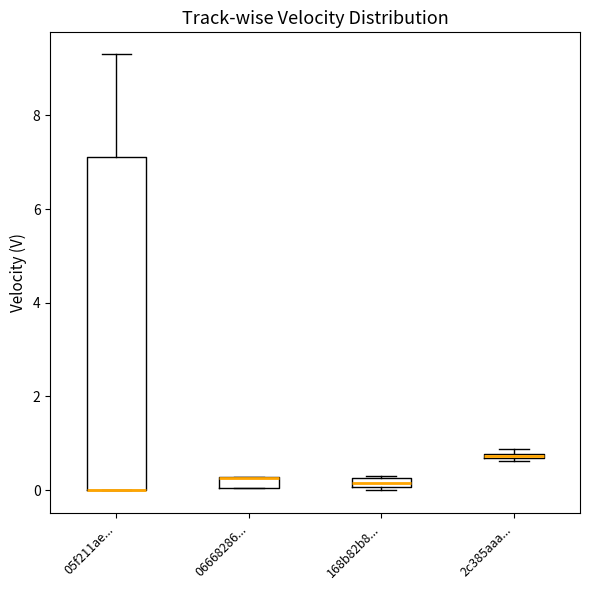

Where is the upper edge of the box for 168b82b8... on the y-axis? The values are not printed on the chart, so give them approximately, as read against the axis.

0.2